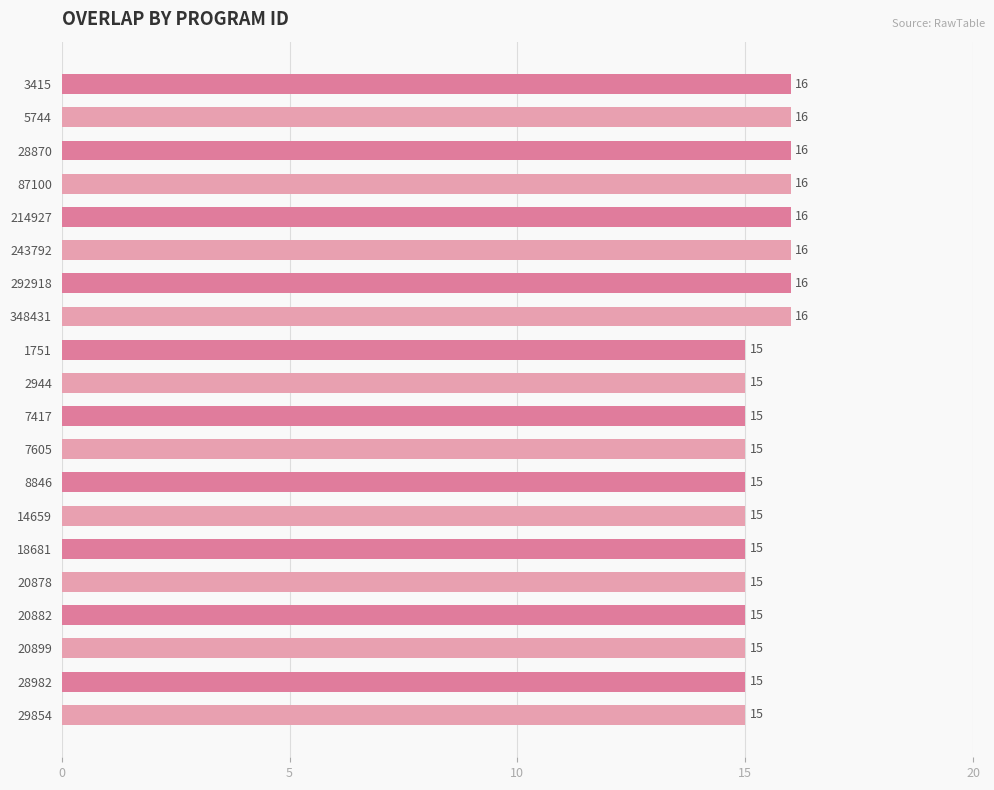

What is the minimum value shown in the chart?

15